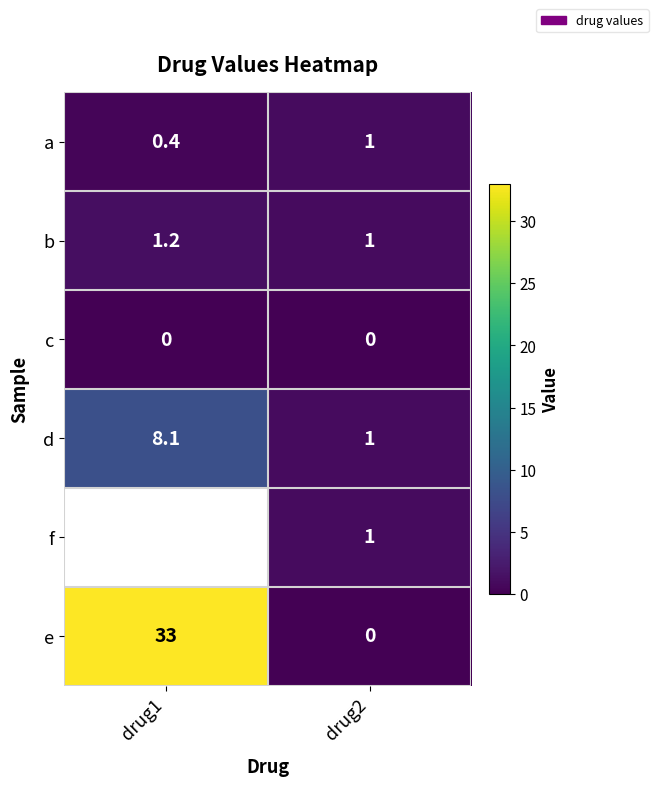

What is the difference between the highest and lowest values at drug1?

33.0